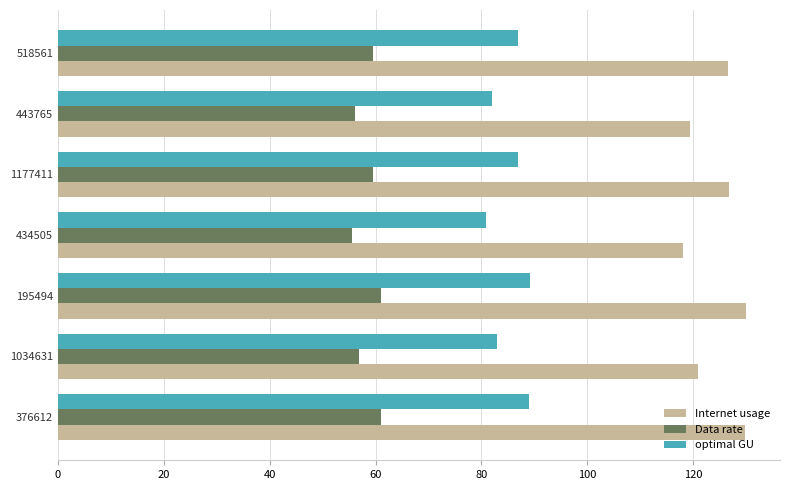

What is the difference between the highest and lowest values at 1034631?

64.0